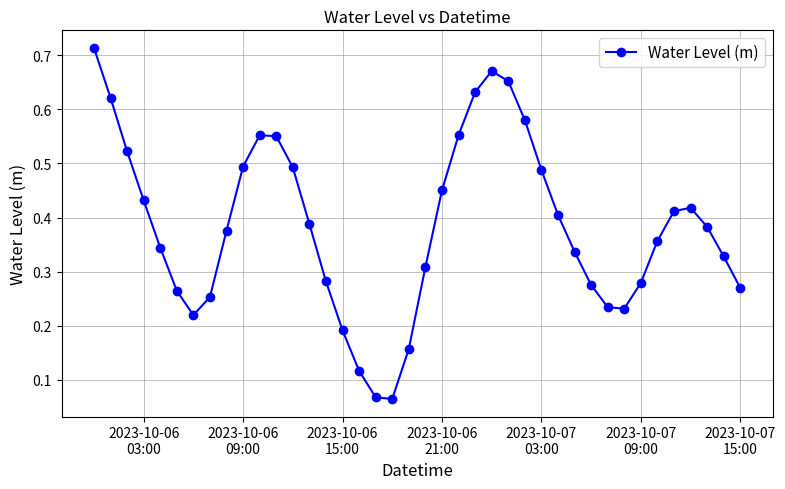

How many points are higher than both their immediate neighbors (excluding endpoints)?

3